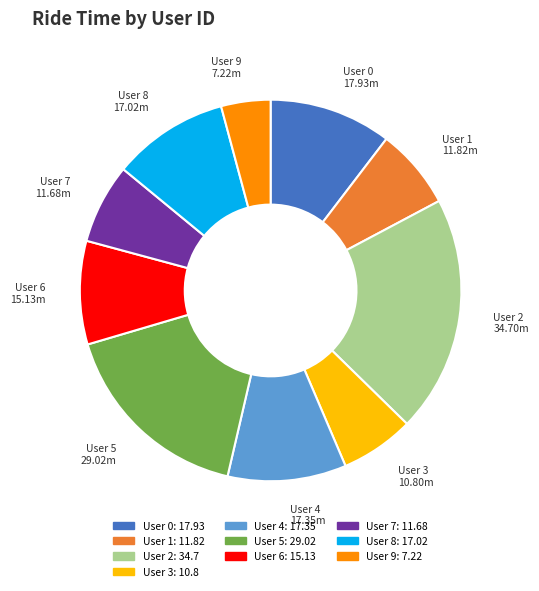

Which has a higher value, User 9 or User 3?

User 3